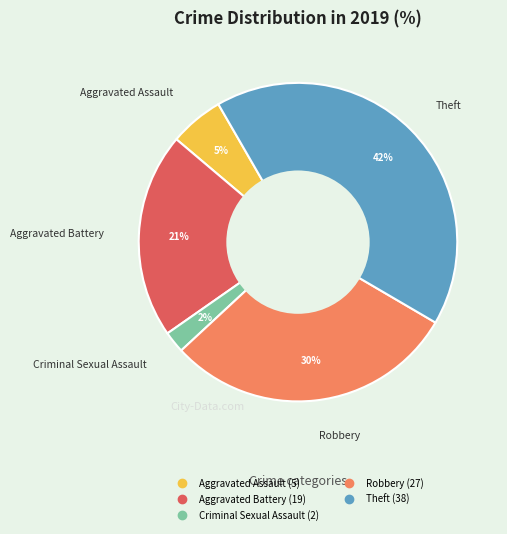

Is there any slice that represents more than half of the pie?

No